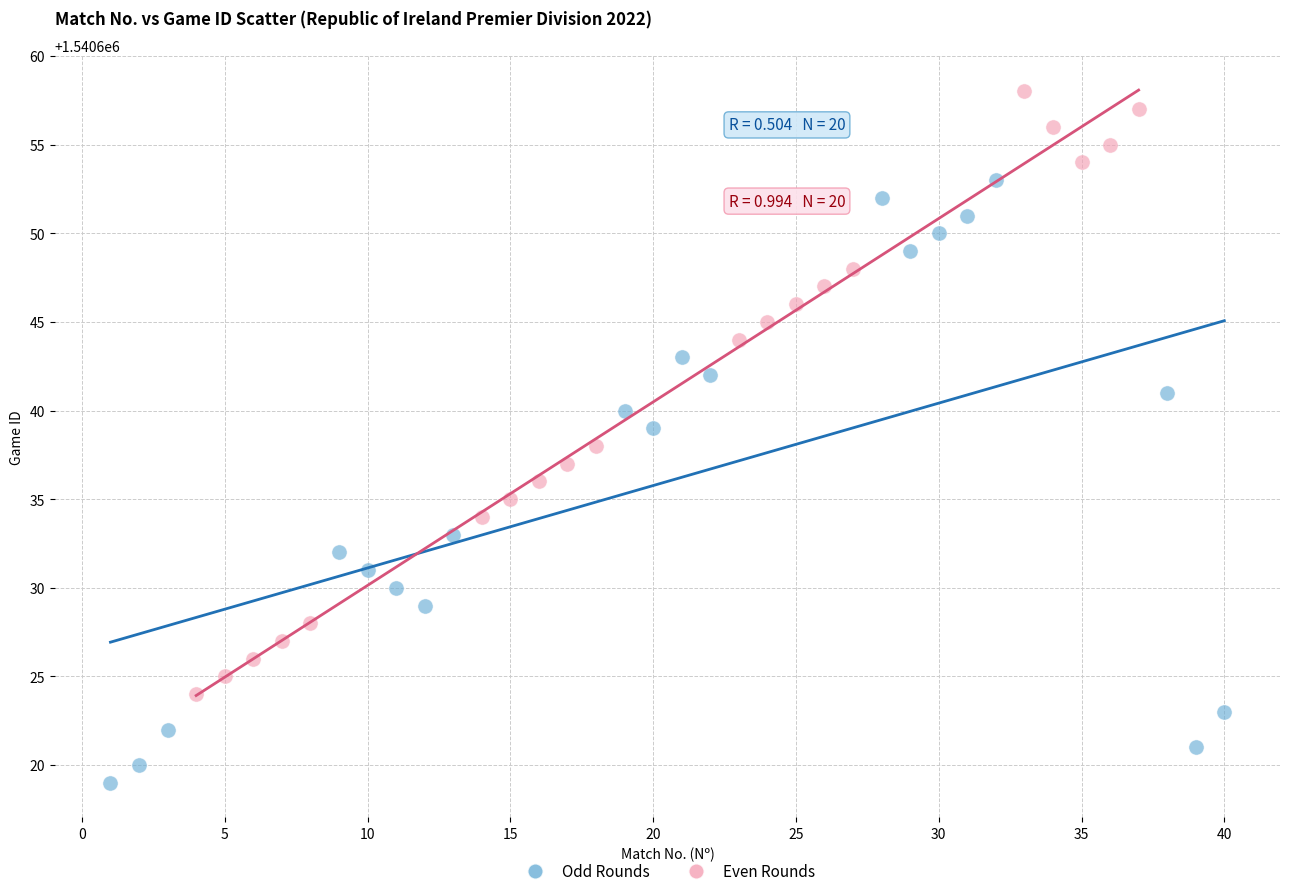

Which series contains the highest Y value?

Even Rounds